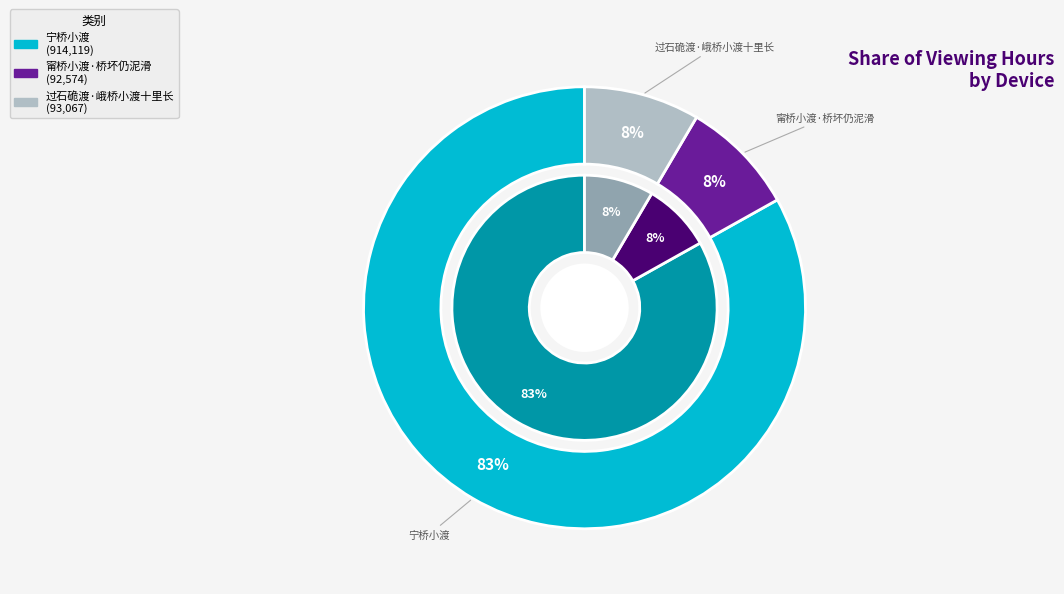

To the nearest percent, what is the difference between the 宁桥小渡 and 甯桥小渡·桥坏仍泥滑 slice percentages?

75%